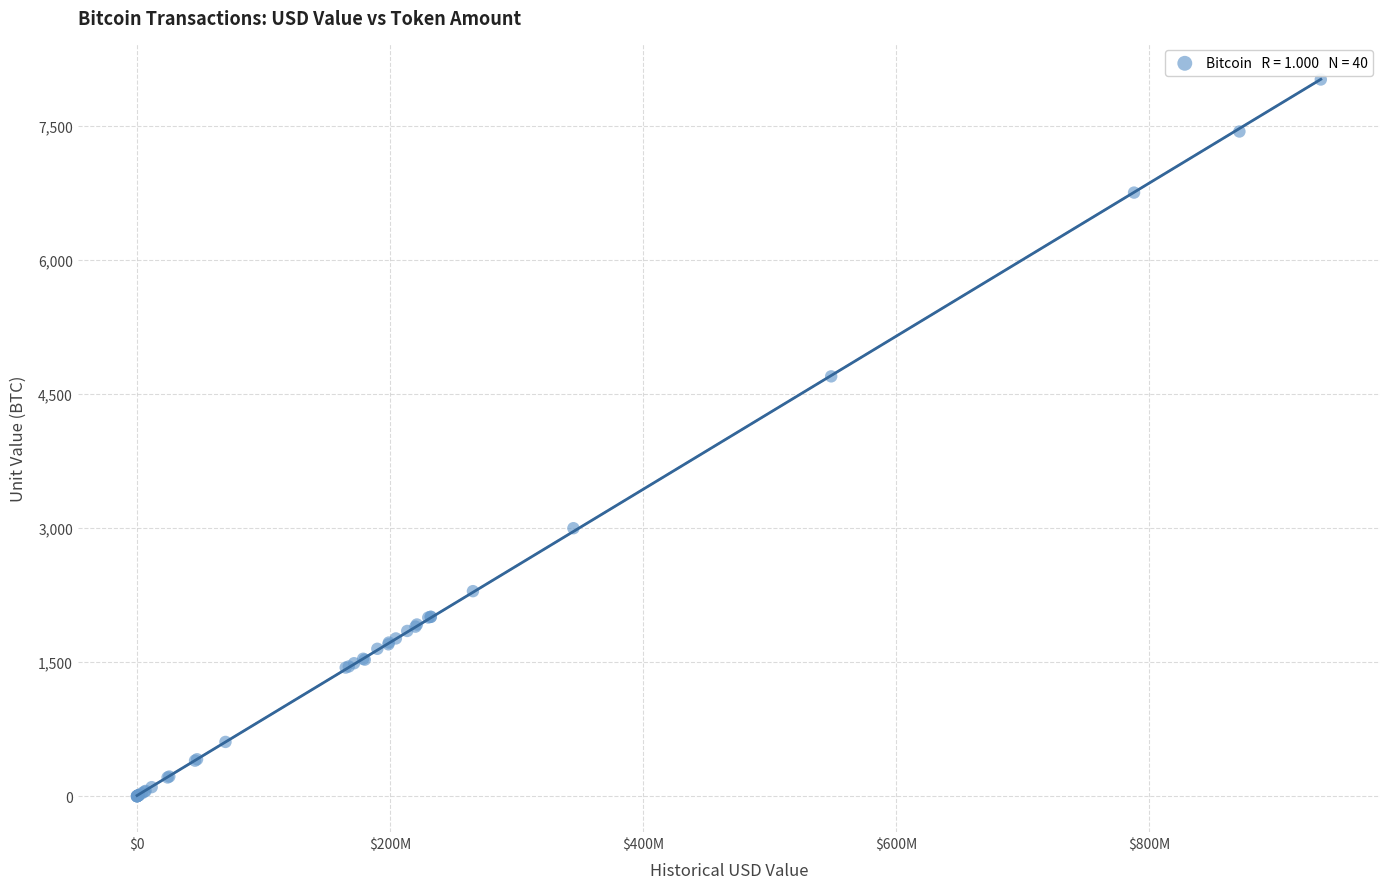

What Y value in the scatter plot is closest to 4011?

4700.0